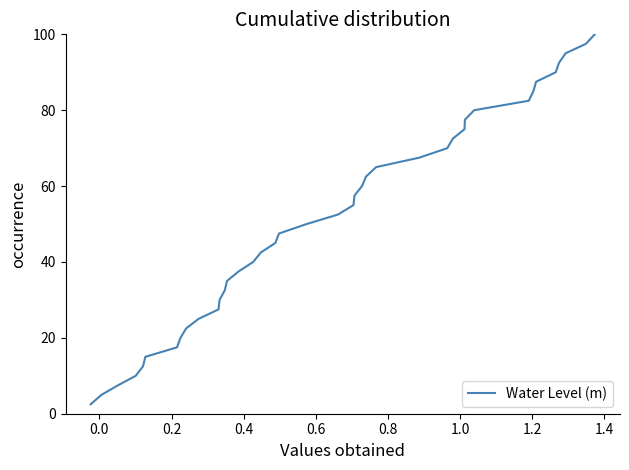

What is the difference between the maximum and minimum values?

97.5